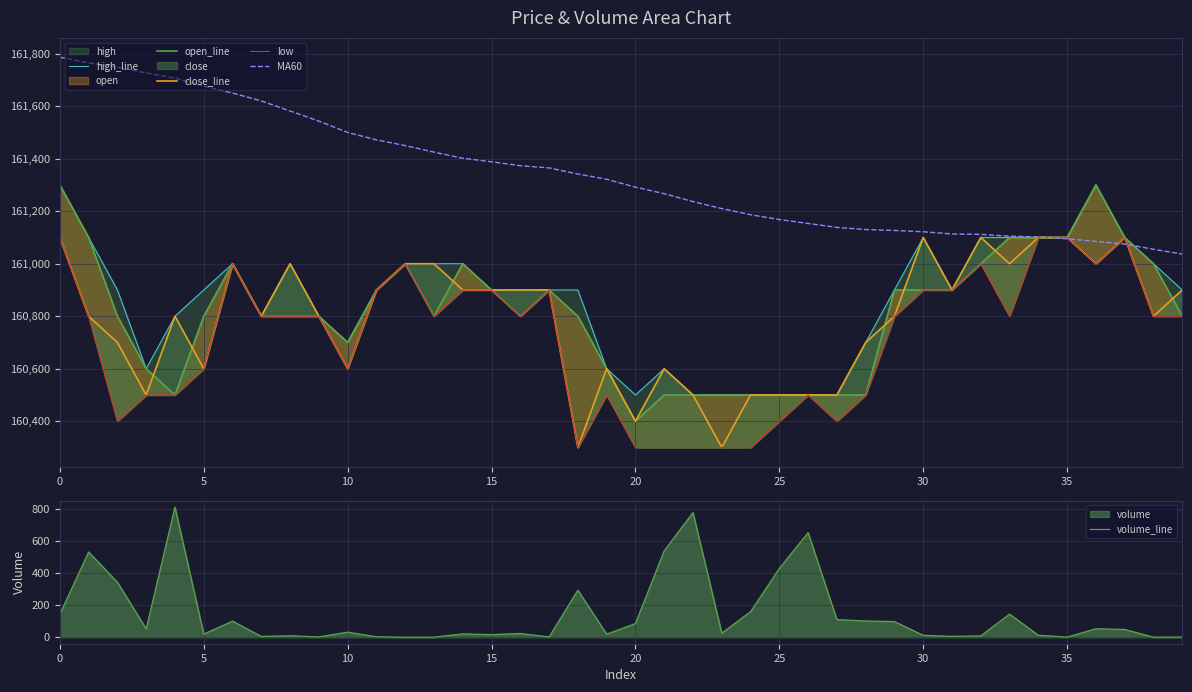

What is the sum of the open_line values at 10 and 28?

321200.0